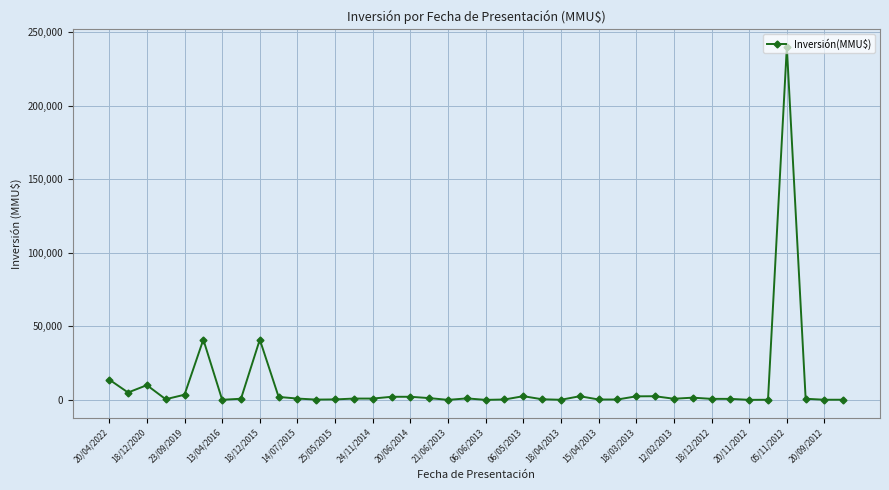

What is the sum of all values?

382775